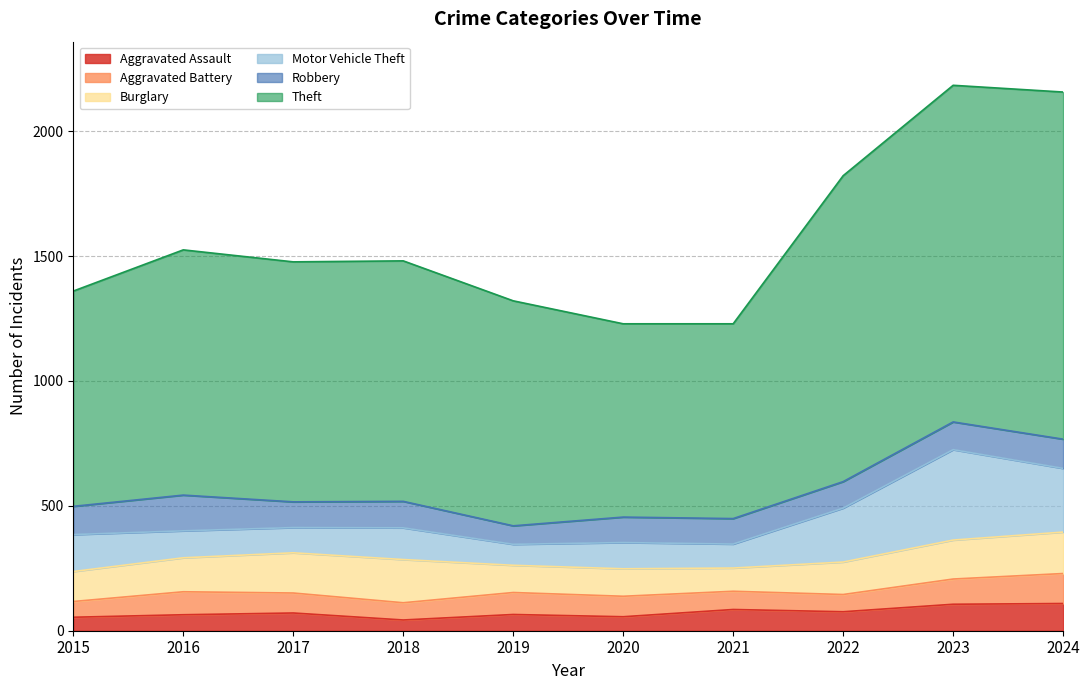

Reading left to right, extract all data points from this chart.

Aggravated Assault: 2015=54	2016=64	2017=71	2018=43	2019=65	2020=56	2021=85	2022=76	2023=106	2024=109
Aggravated Battery: 2015=63	2016=92	2017=80	2018=69	2019=88	2020=82	2021=73	2022=69	2023=101	2024=120
Burglary: 2015=120	2016=136	2017=161	2018=173	2019=109	2020=110	2021=93	2022=130	2023=156	2024=166
Motor Vehicle Theft: 2015=148	2016=108	2017=101	2018=127	2019=84	2020=105	2021=96	2022=216	2023=362	2024=255
Robbery: 2015=113	2016=143	2017=103	2018=106	2019=74	2020=102	2021=102	2022=106	2023=111	2024=117
Theft: 2015=862	2016=982	2017=961	2018=963	2019=901	2020=774	2021=780	2022=1225	2023=1348	2024=1390